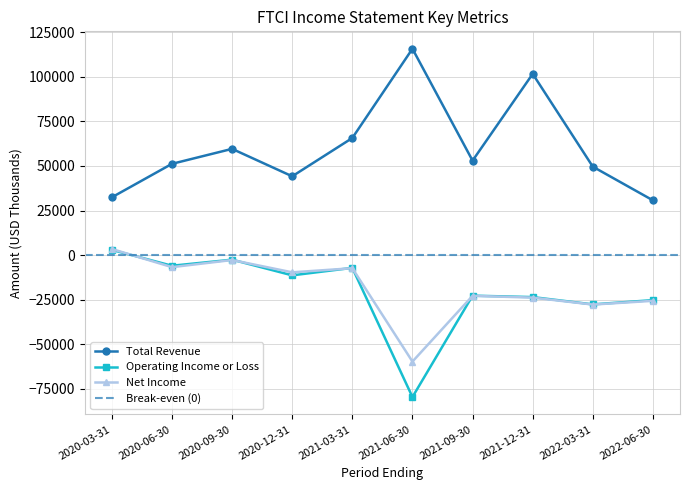

True or false: Total Revenue has a value of 34442 at 2021-12-31.

False